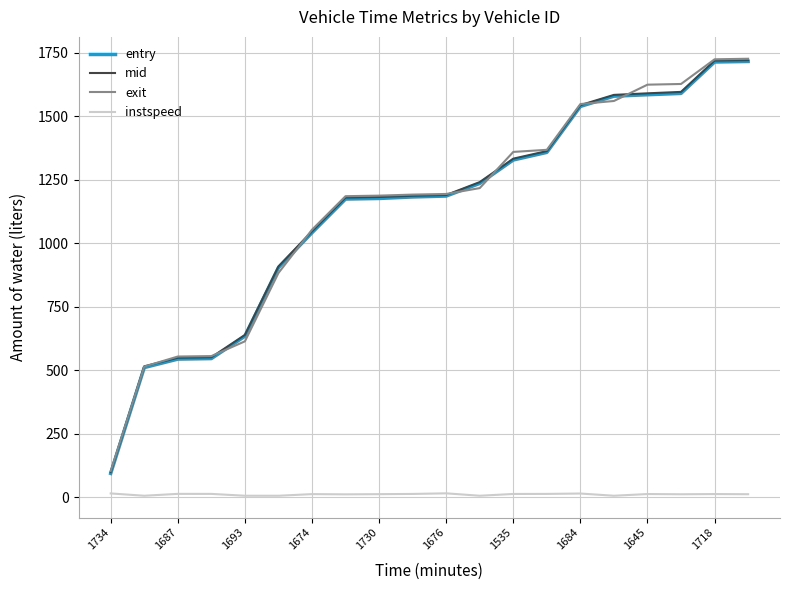

True or false: exit and instspeed cross at least once.

False